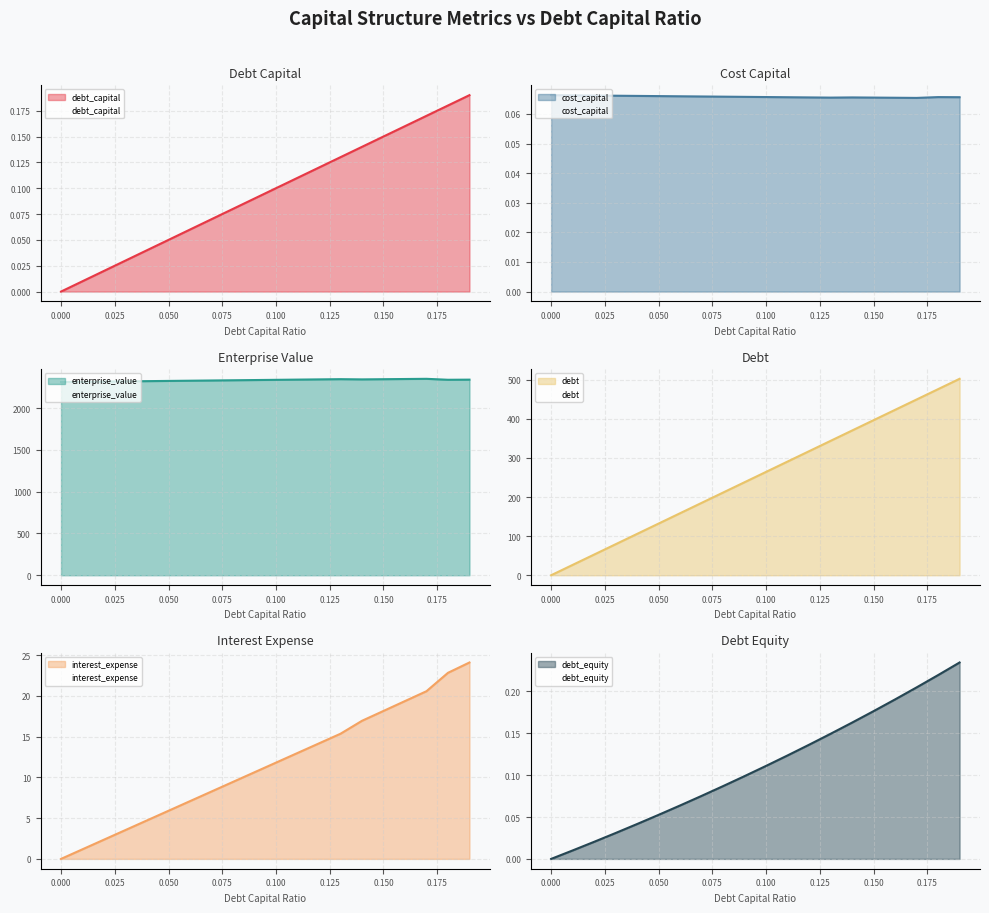

At how many categories does at least one series exceed 2109?

20